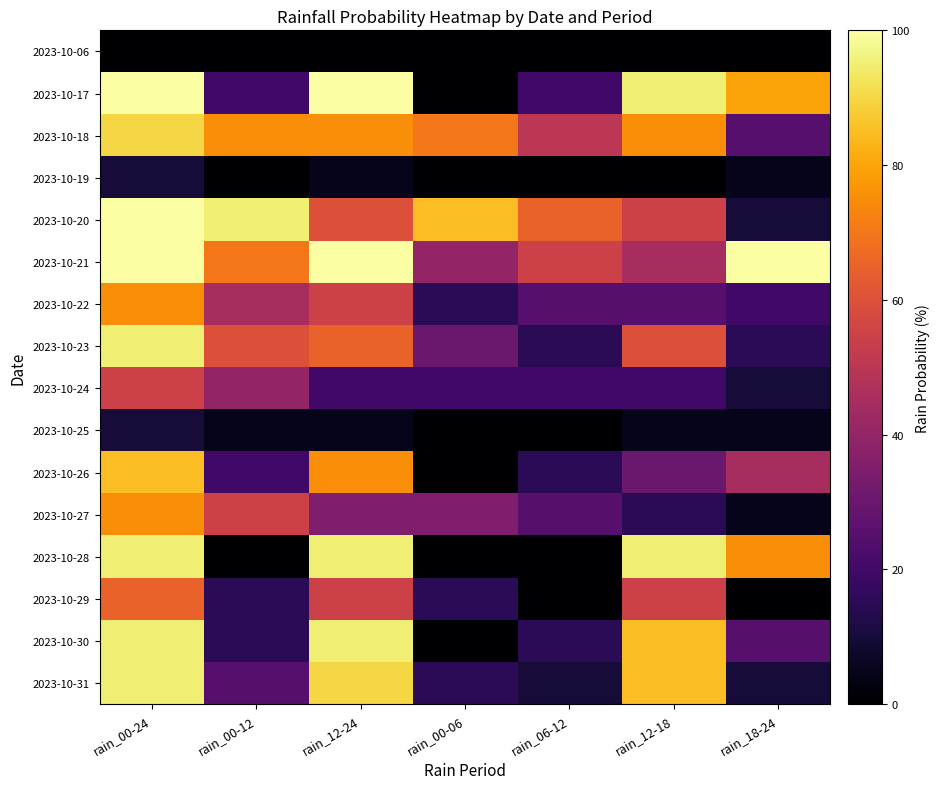

Reading right to left, what are all the values shown in this chart?

2023-10-06: rain_18-24=0	rain_12-18=0	rain_06-12=0	rain_00-06=0	rain_12-24=0	rain_00-12=0	rain_00-24=0
2023-10-17: rain_18-24=80	rain_12-18=95	rain_06-12=20	rain_00-06=0	rain_12-24=100	rain_00-12=20	rain_00-24=100
2023-10-18: rain_18-24=25	rain_12-18=75	rain_06-12=50	rain_00-06=70	rain_12-24=75	rain_00-12=75	rain_00-24=90
2023-10-19: rain_18-24=5	rain_12-18=0	rain_06-12=0	rain_00-06=0	rain_12-24=5	rain_00-12=0	rain_00-24=10
2023-10-20: rain_18-24=10	rain_12-18=55	rain_06-12=65	rain_00-06=85	rain_12-24=60	rain_00-12=95	rain_00-24=100
2023-10-21: rain_18-24=100	rain_12-18=45	rain_06-12=55	rain_00-06=40	rain_12-24=100	rain_00-12=70	rain_00-24=100
2023-10-22: rain_18-24=20	rain_12-18=25	rain_06-12=25	rain_00-06=15	rain_12-24=55	rain_00-12=45	rain_00-24=75
2023-10-23: rain_18-24=15	rain_12-18=60	rain_06-12=15	rain_00-06=30	rain_12-24=65	rain_00-12=60	rain_00-24=95
2023-10-24: rain_18-24=10	rain_12-18=20	rain_06-12=20	rain_00-06=20	rain_12-24=20	rain_00-12=40	rain_00-24=55
2023-10-25: rain_18-24=5	rain_12-18=5	rain_06-12=0	rain_00-06=0	rain_12-24=5	rain_00-12=5	rain_00-24=10
2023-10-26: rain_18-24=45	rain_12-18=30	rain_06-12=15	rain_00-06=0	rain_12-24=75	rain_00-12=20	rain_00-24=85
2023-10-27: rain_18-24=5	rain_12-18=15	rain_06-12=25	rain_00-06=35	rain_12-24=35	rain_00-12=55	rain_00-24=75
2023-10-28: rain_18-24=75	rain_12-18=95	rain_06-12=0	rain_00-06=0	rain_12-24=95	rain_00-12=0	rain_00-24=95
2023-10-29: rain_18-24=0	rain_12-18=55	rain_06-12=0	rain_00-06=15	rain_12-24=55	rain_00-12=15	rain_00-24=65
2023-10-30: rain_18-24=25	rain_12-18=85	rain_06-12=15	rain_00-06=0	rain_12-24=95	rain_00-12=15	rain_00-24=95
2023-10-31: rain_18-24=10	rain_12-18=85	rain_06-12=10	rain_00-06=15	rain_12-24=90	rain_00-12=25	rain_00-24=95